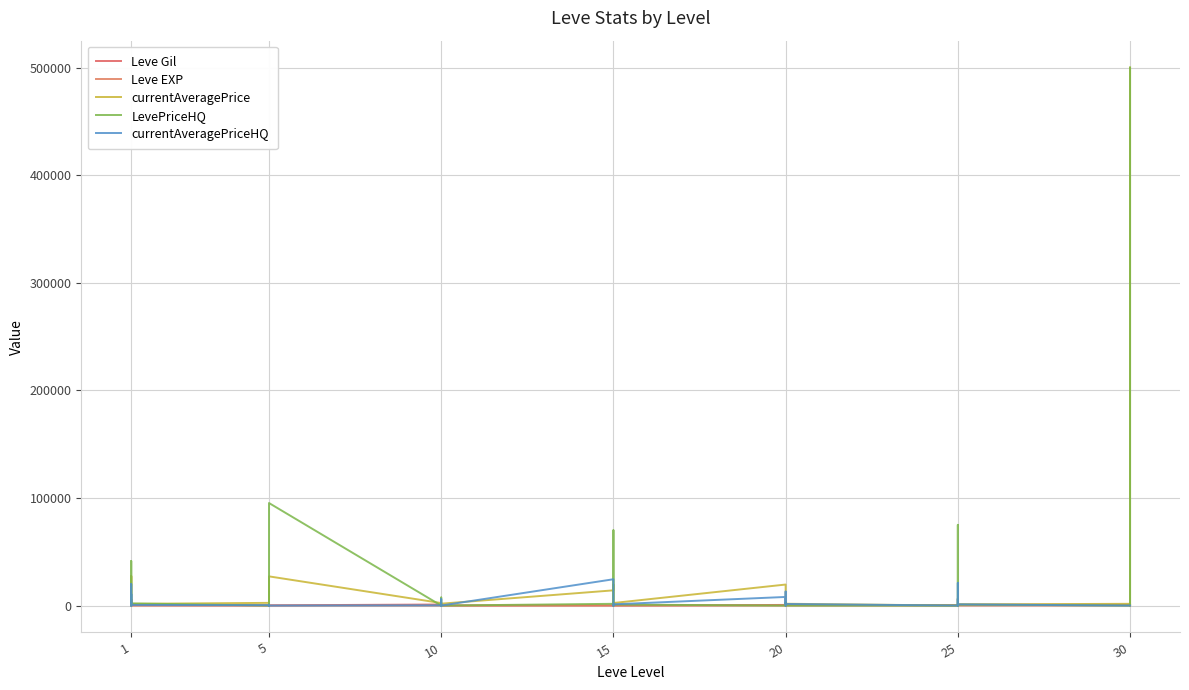

At which label does Leve EXP reach its peak?

1